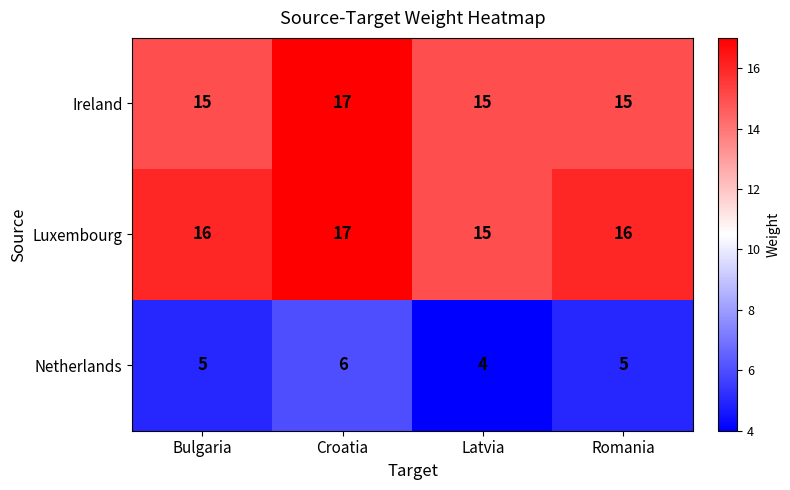

What is the sum of the Ireland values at Latvia and Romania?

30